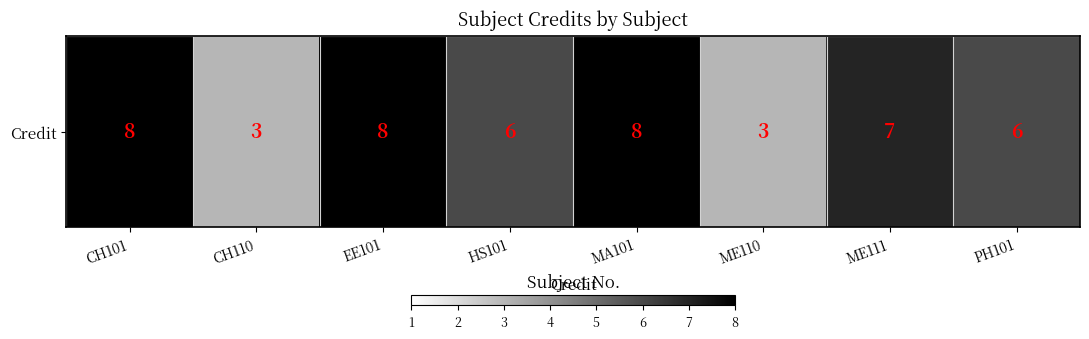

Reading right to left, what are all the values shown in this chart?

6	7	3	8	6	8	3	8